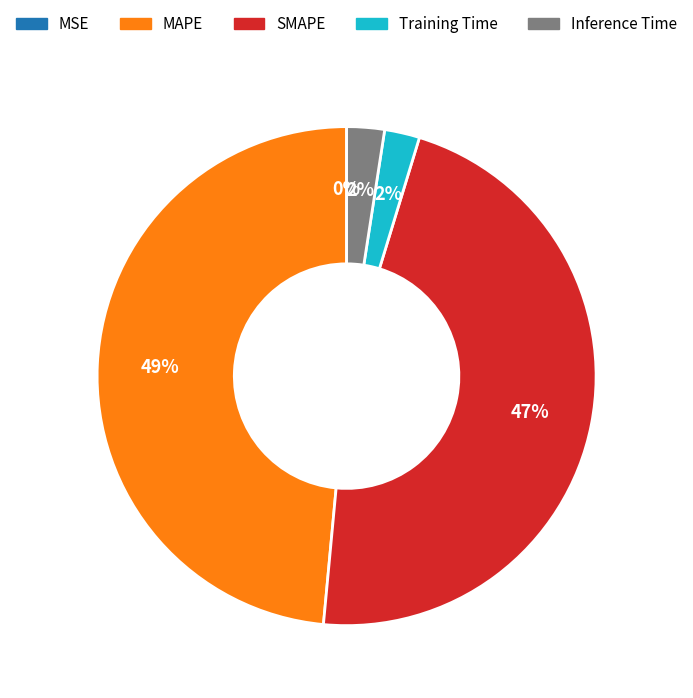

Between MAPE and Inference Time, which is larger?

MAPE